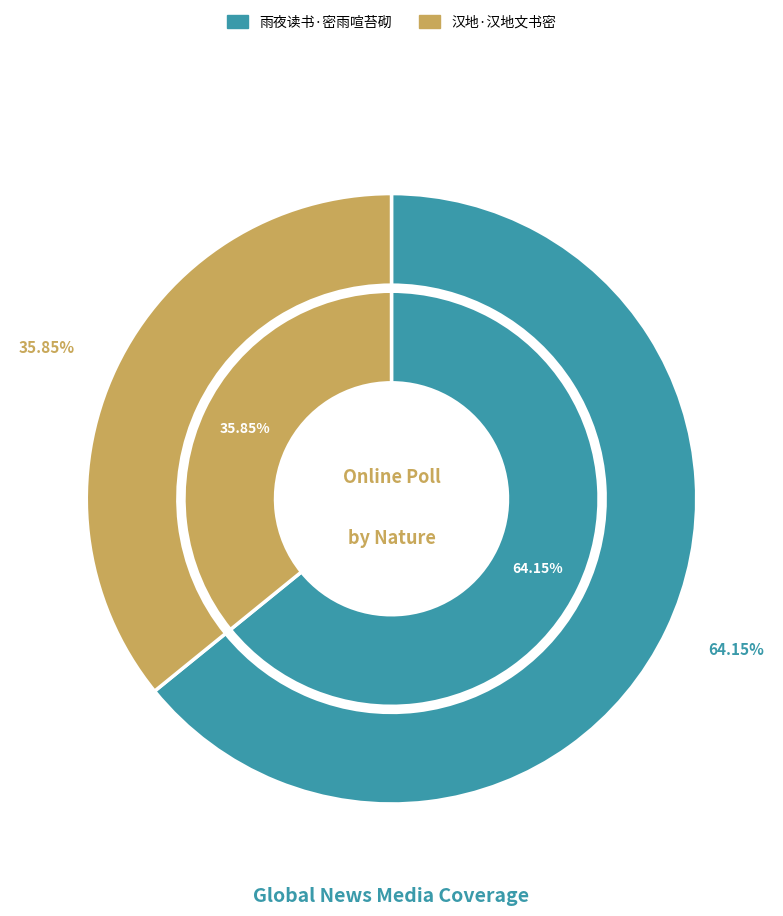

Does 汉地·汉地文书密 account for over 50% of the chart?

No